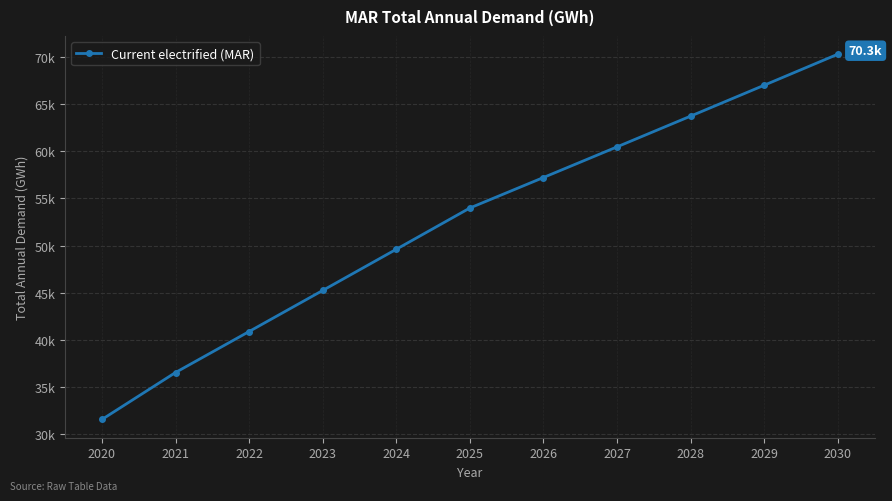

What is the maximum value shown in the chart?

70291.5